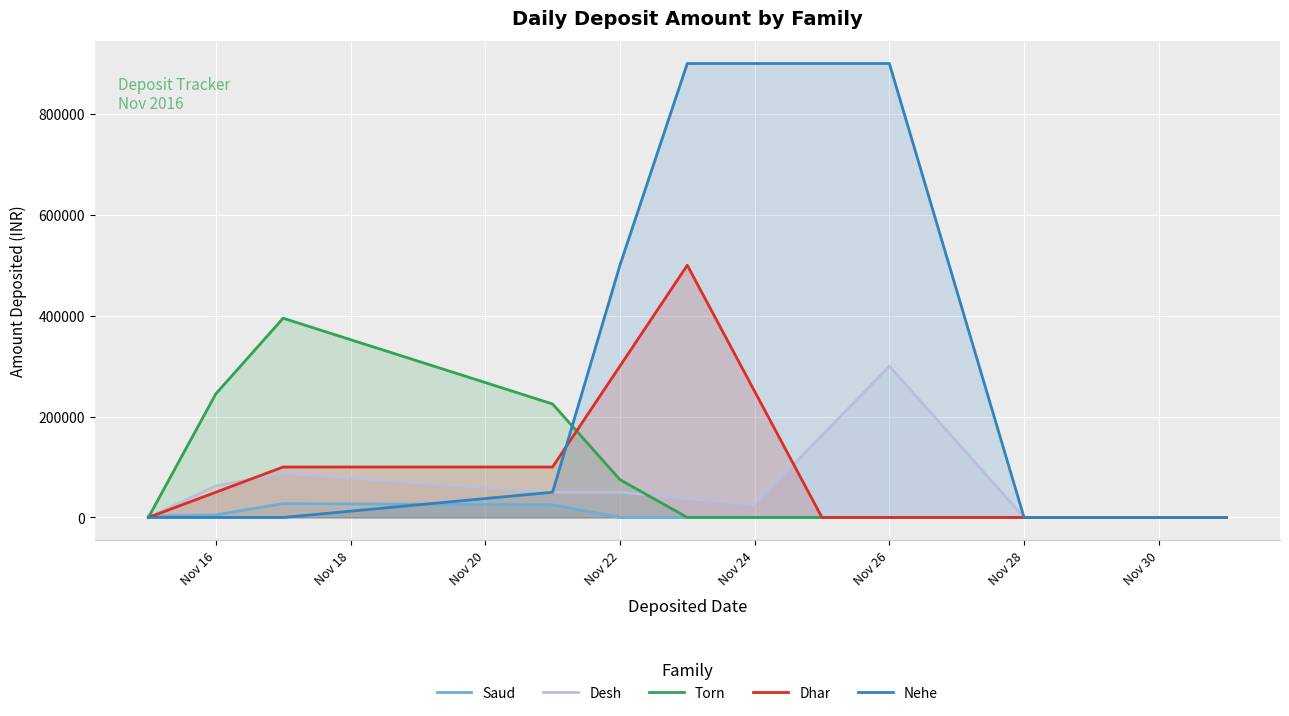

Which series has the largest range (max minus min)?

Nehe